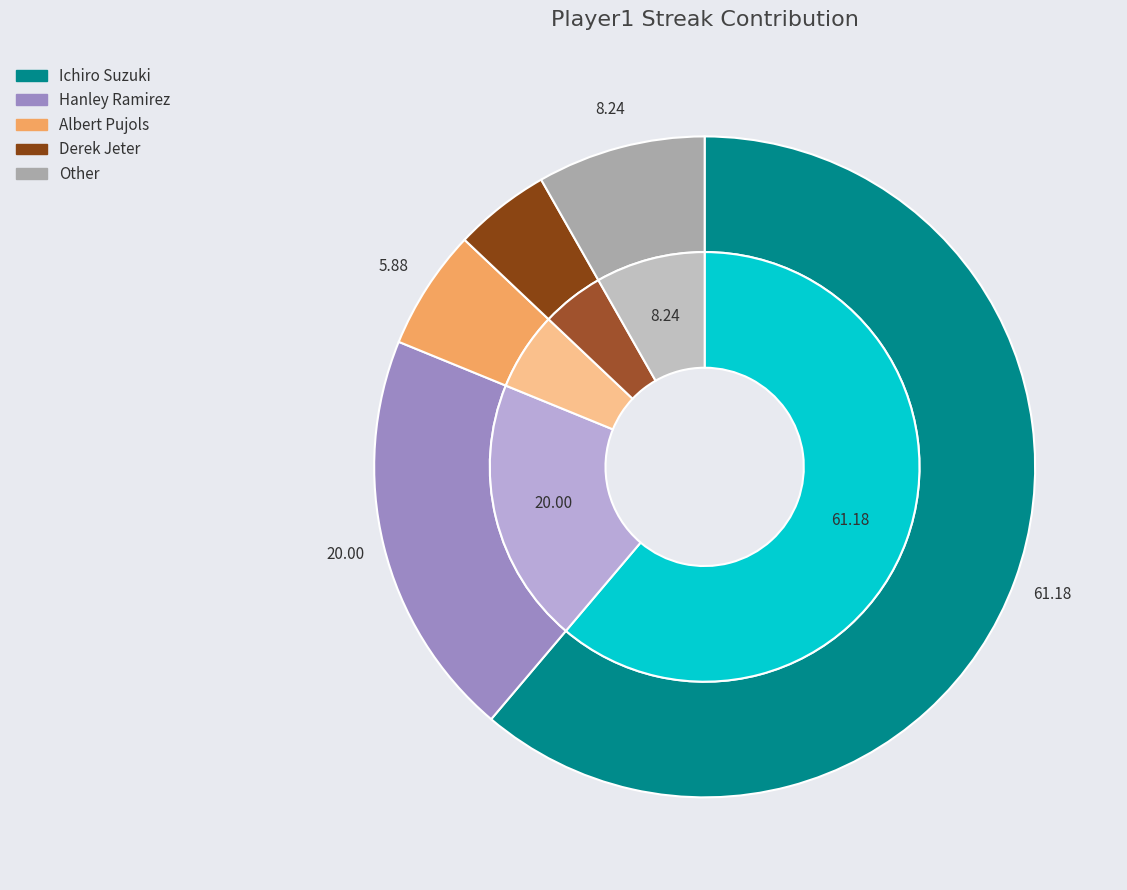

What percentage is NOT represented by Hanley Ramirez?

80.0%